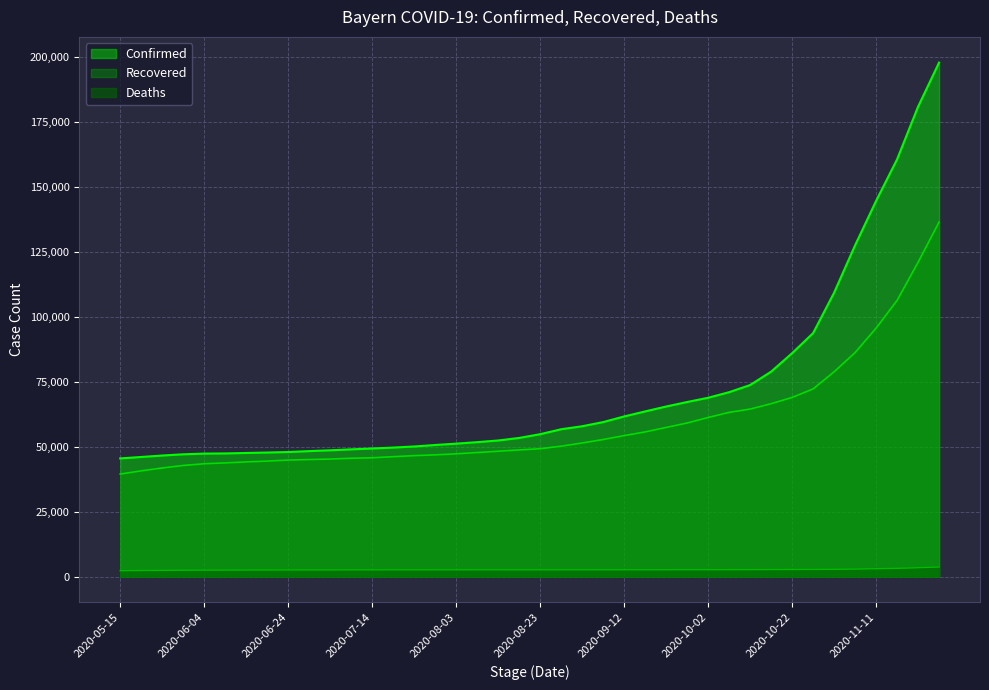

How many lines are shown in the chart?

3